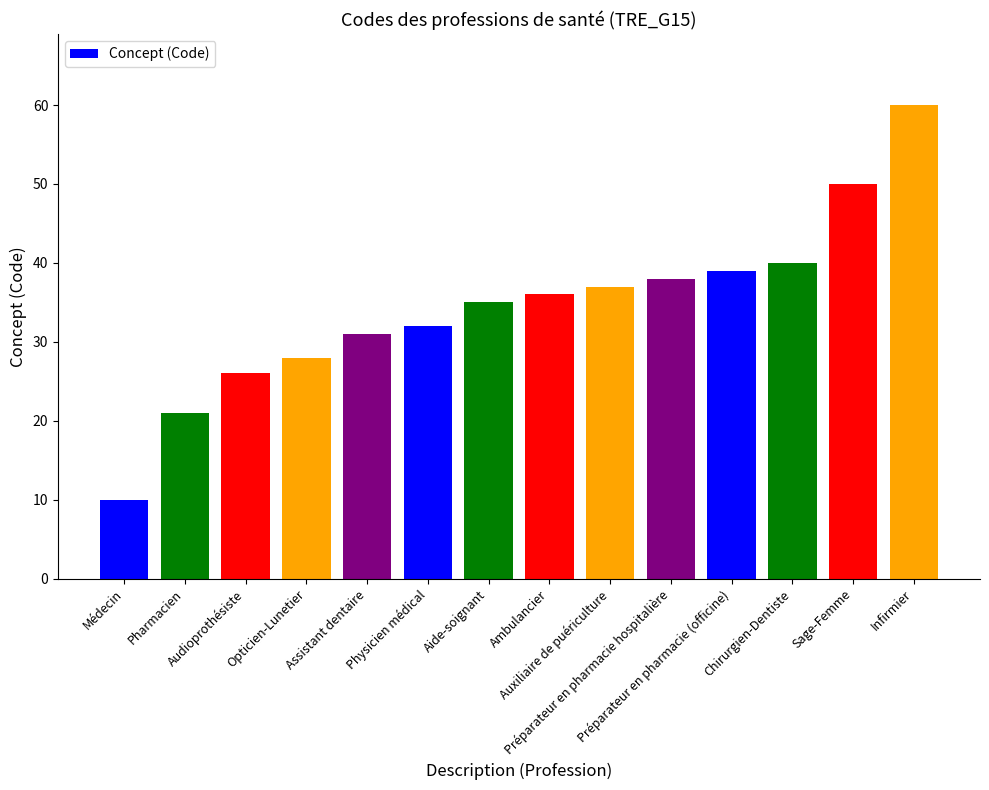

What is the label of the 14th bar from the left?

Infirmier